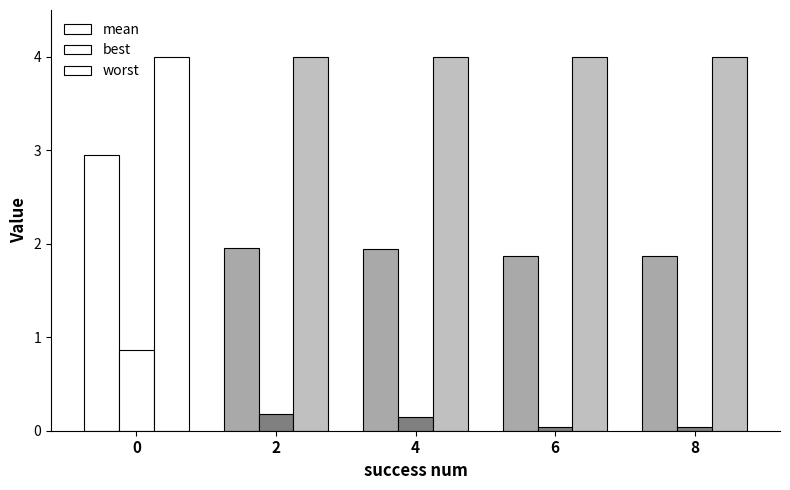

How many bars are there in total?

15